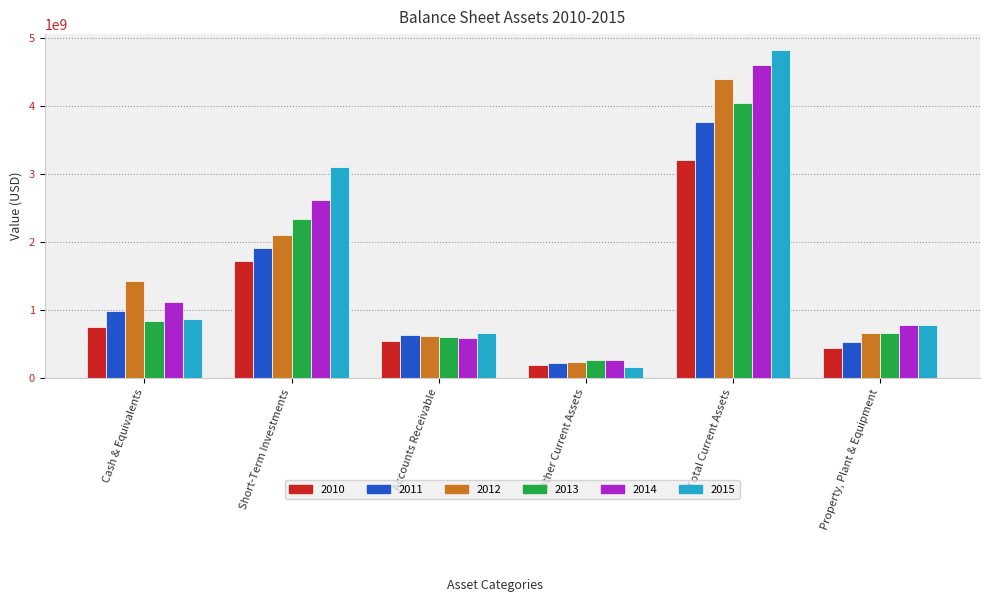

What is the sum of all 2014 values?

9989779000